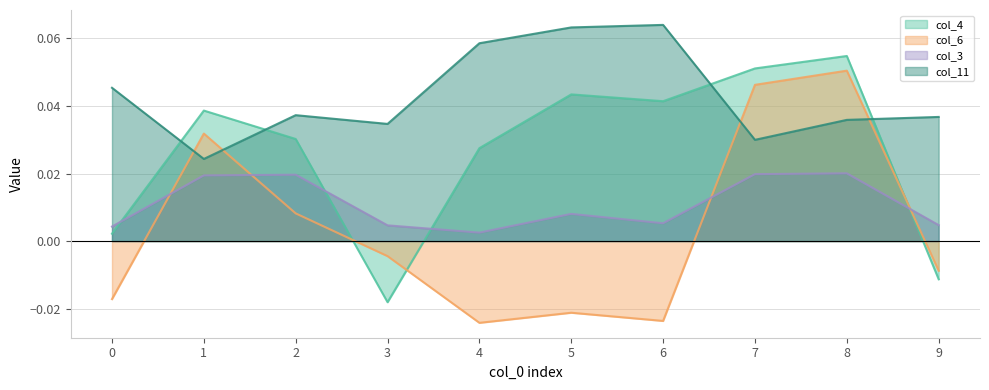

The value of col_4 at 3 is -0.0. True or false?

False